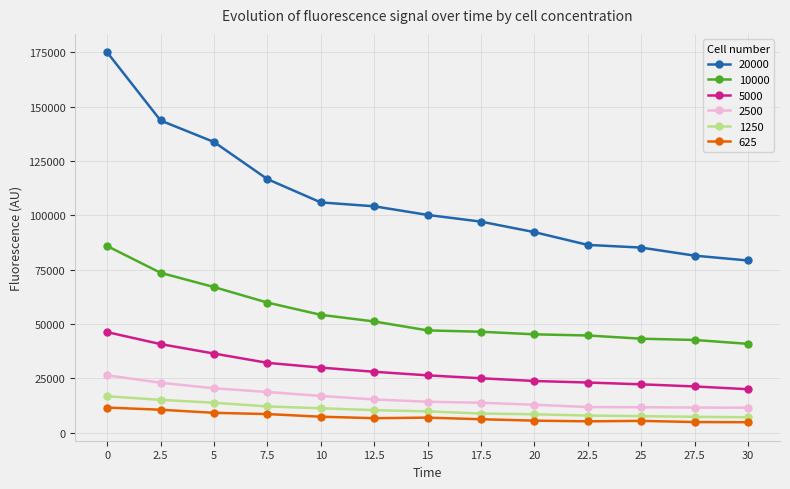

Which series has the largest total across all categories?

20000